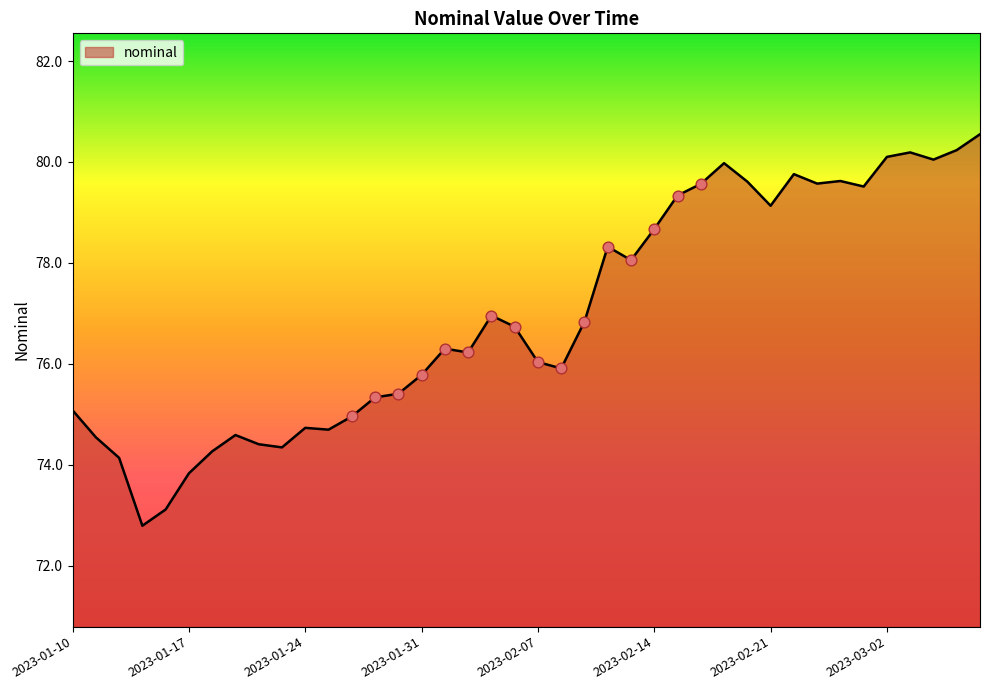

What is the difference between the maximum and minimum values?

7.8